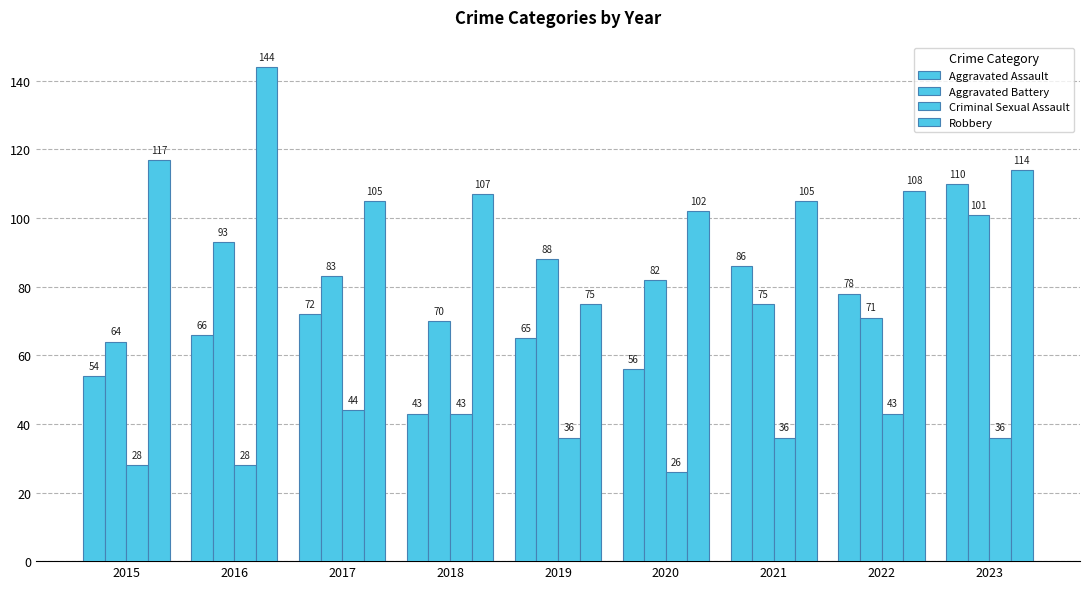

What is the difference between the highest and lowest values at 2023?

78